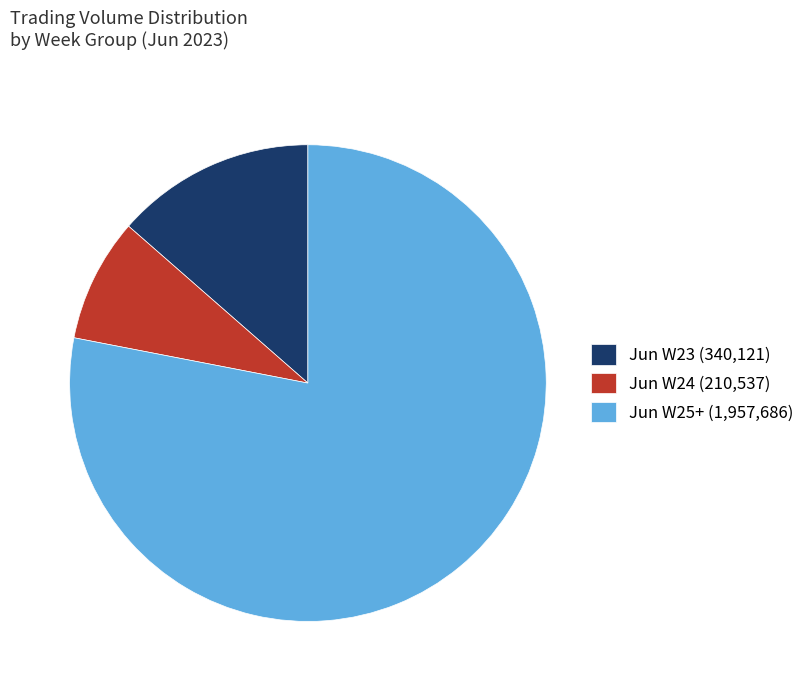

Between Jun W24 (210,537) and Jun W25+ (1,957,686), which is larger?

Jun W25+ (1,957,686)